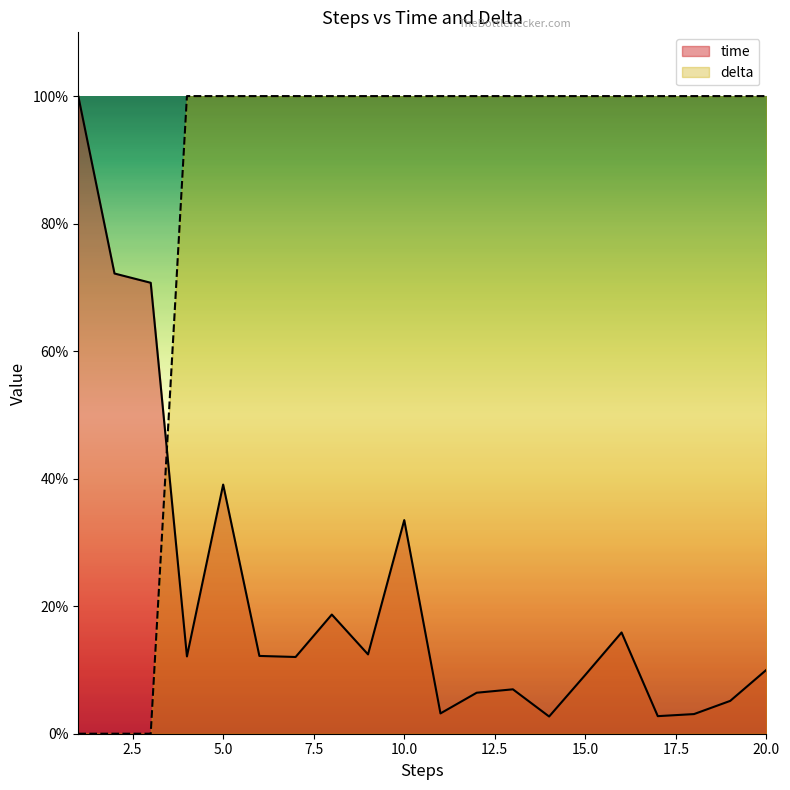

Reading left to right, what are all the values shown in this chart?

time: 1=100.0	2=72.2	3=70.7	4=12.1	5=39.1	6=12.2	7=12.0	8=18.7	9=12.4	10=33.5	11=3.2	12=6.4	13=7.0	14=2.7	15=9.2	16=15.9	17=2.8	18=3.1	19=5.2	20=10.0
delta: 1=0.0	2=0.0	3=0.0	4=100.0	5=100.0	6=100.0	7=100.0	8=100.0	9=100.0	10=100.0	11=100.0	12=100.0	13=100.0	14=100.0	15=100.0	16=100.0	17=100.0	18=100.0	19=100.0	20=100.0